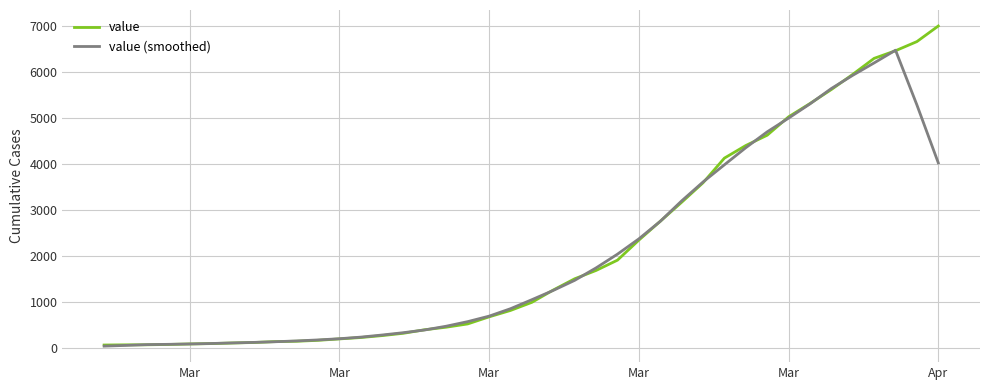

Rank the series by their maximum value, from lowest to highest.

value (smoothed), value